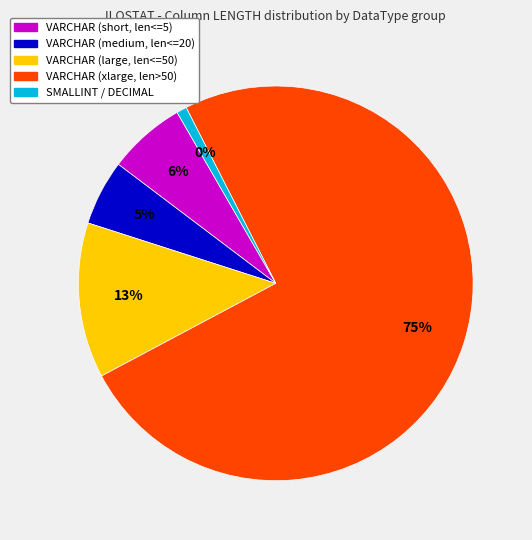

True or false: Classif3_Item_Label accounts for 7% of the total.

False